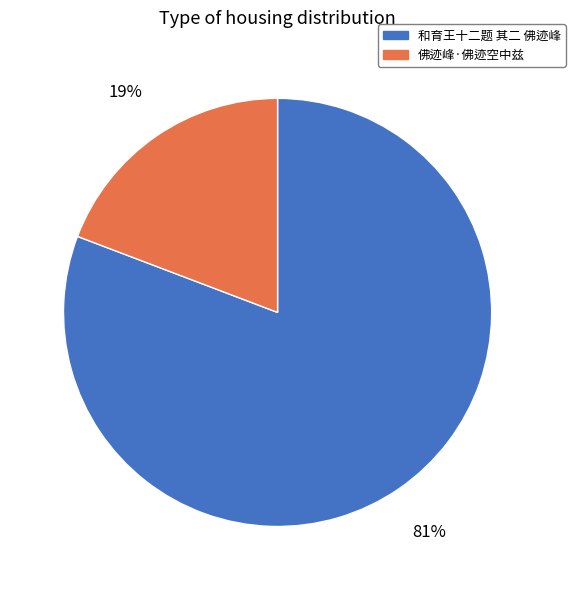

To the nearest percent, what is the difference between the 和育王十二题 其二 佛迹峰 and 佛迹峰·佛迹空中兹 slice percentages?

62%